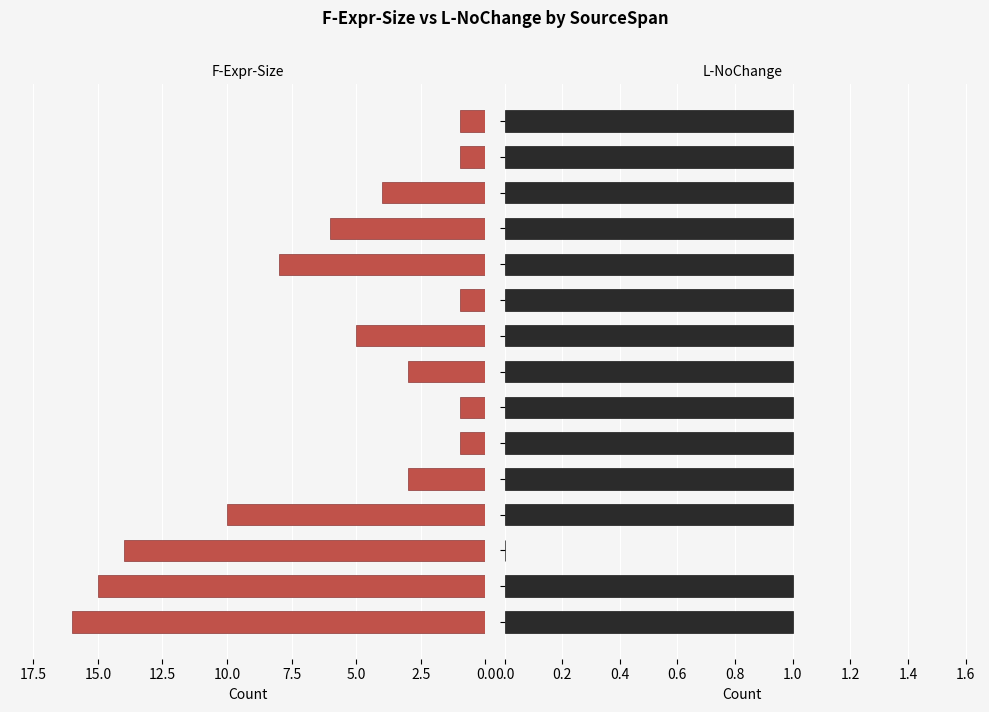

What is the difference between the maximum and minimum values in the F-Expr-Size series?

15